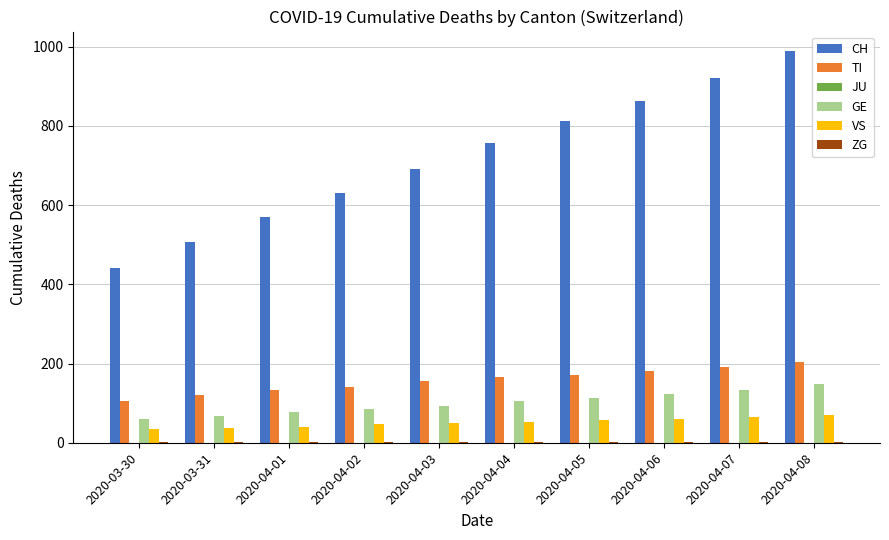

Where is TI nearest to the value 155?

2020-04-03